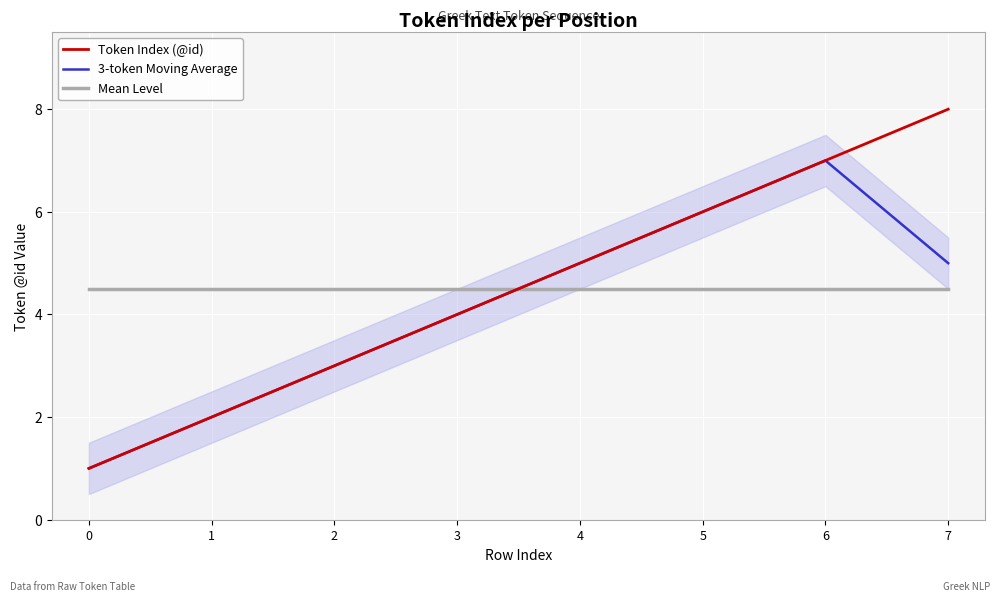

What is the average value of the Token Index (@id) series?

4.5